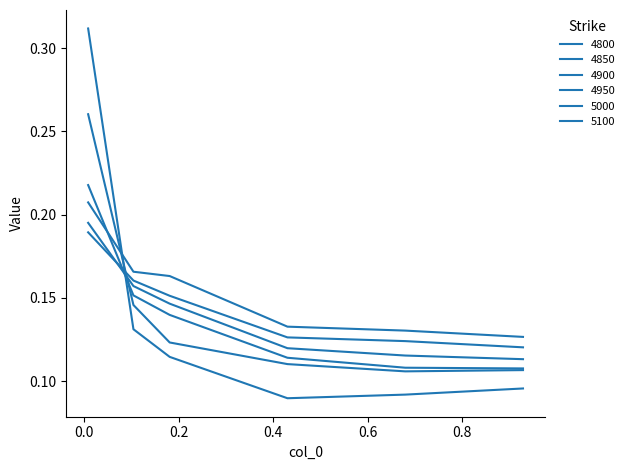

How many categories are shown in the chart?

6